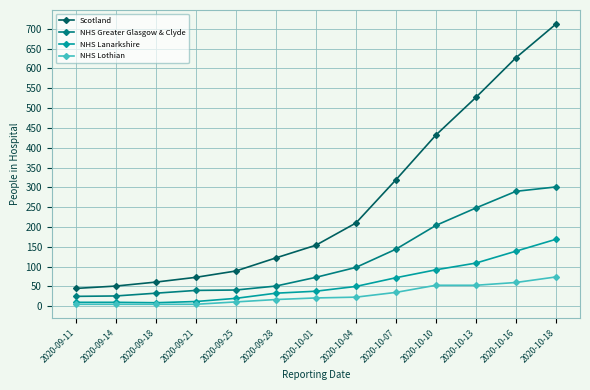

What position from the left is 2020-09-18?

3